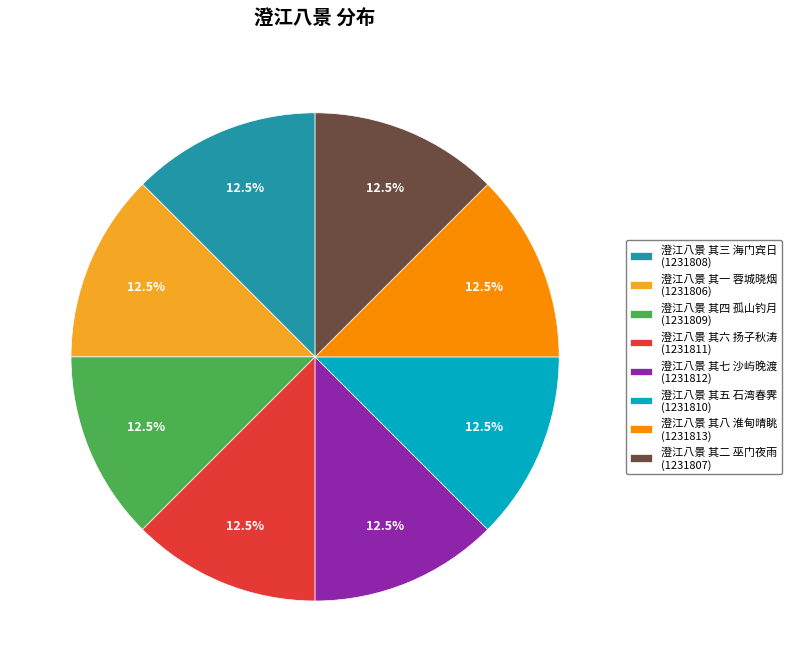

What is the ratio of the value at 澄江八景 其八 淮甸晴眺 (1231813) to the value at 澄江八景 其六 扬子秋涛 (1231811)?

1.0